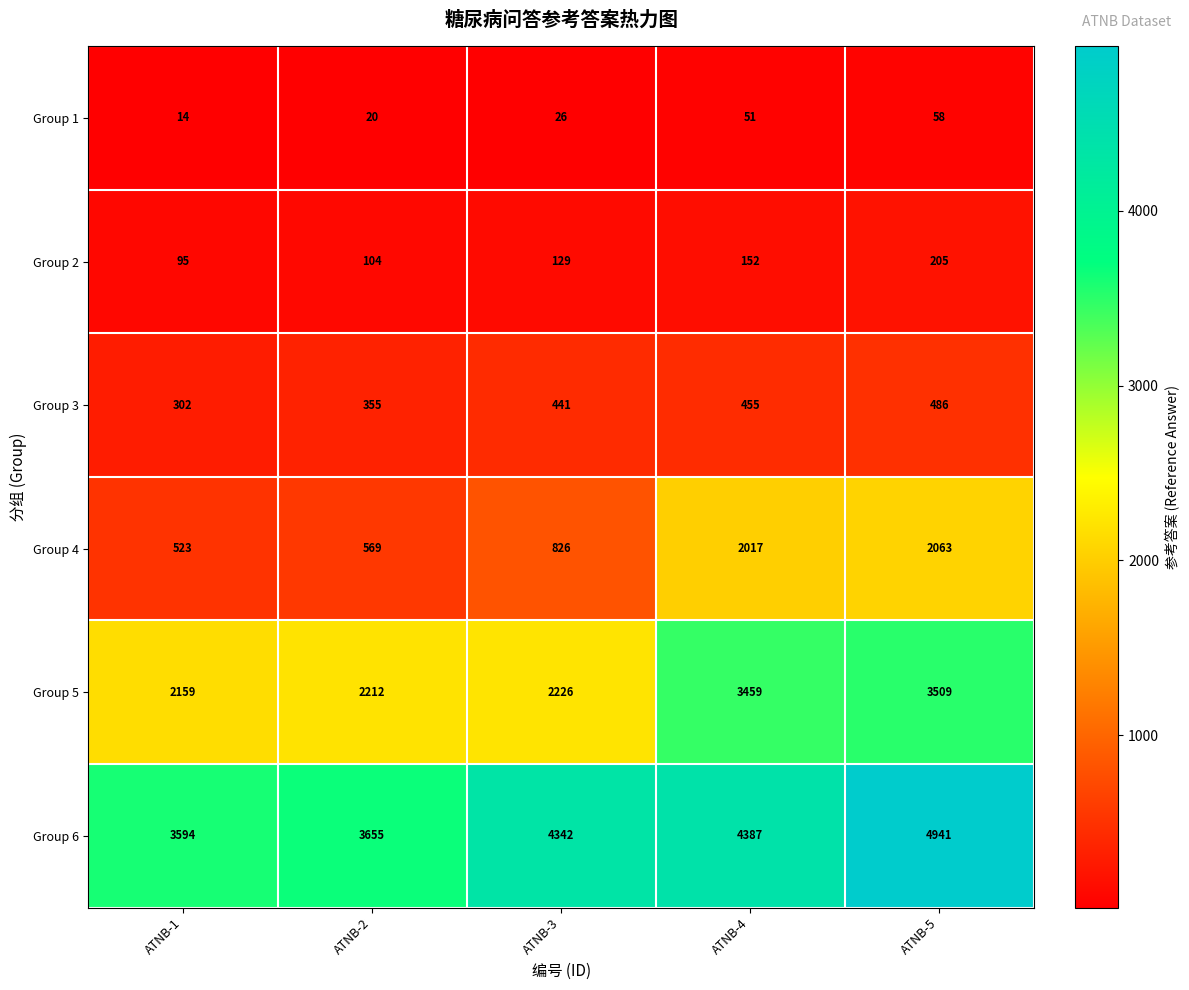

The Group 5 series shows 2226 at ATNB-3. True or false?

True